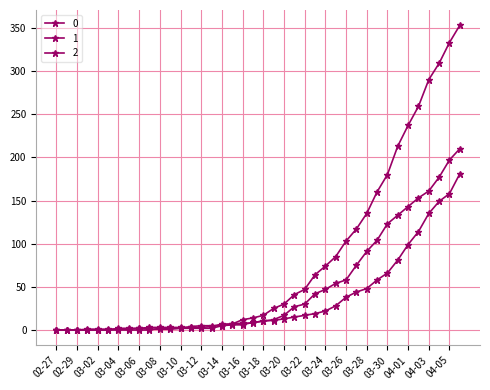

How many distinct data groups are displayed?

3